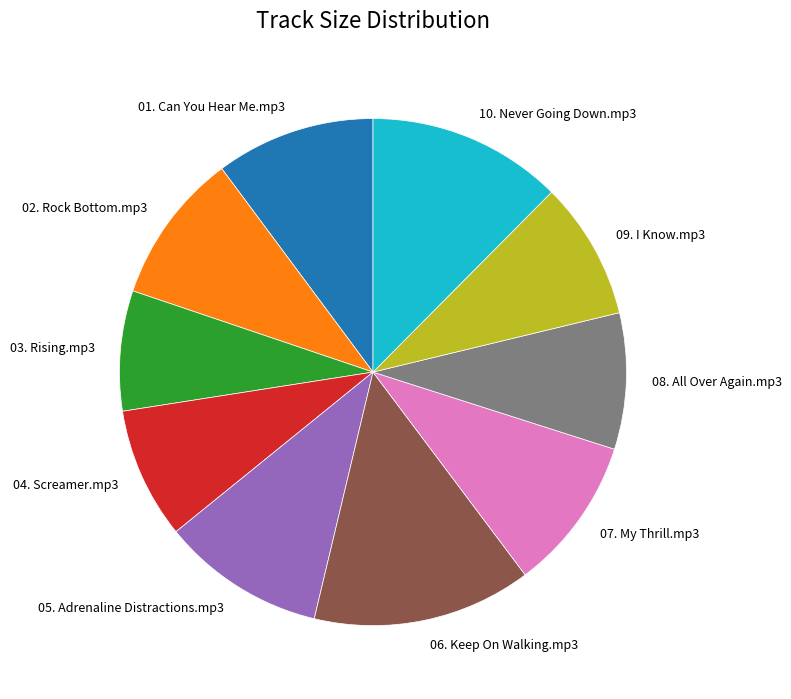

Is it true that 10. Never Going Down.mp3 is 12% of the pie?

True